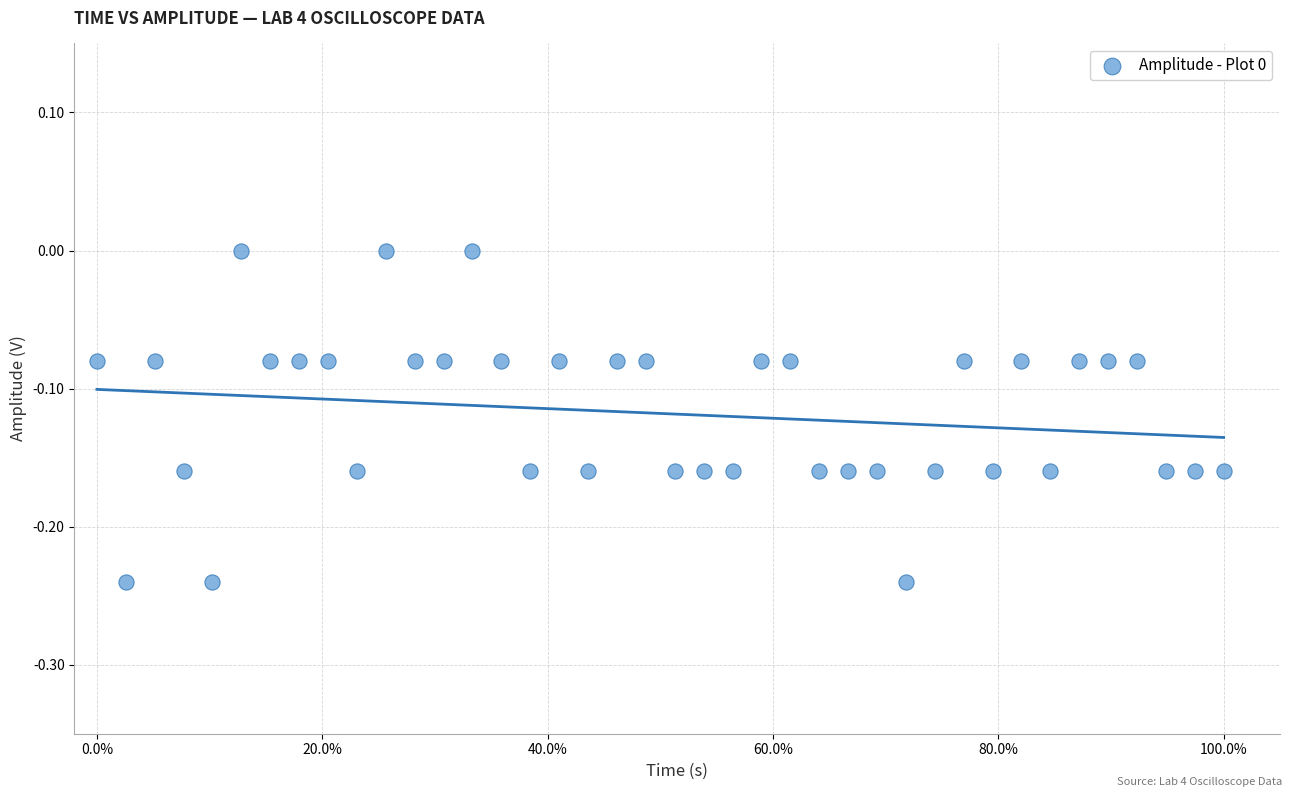

What is the range of X values (max minus min)?

100.0